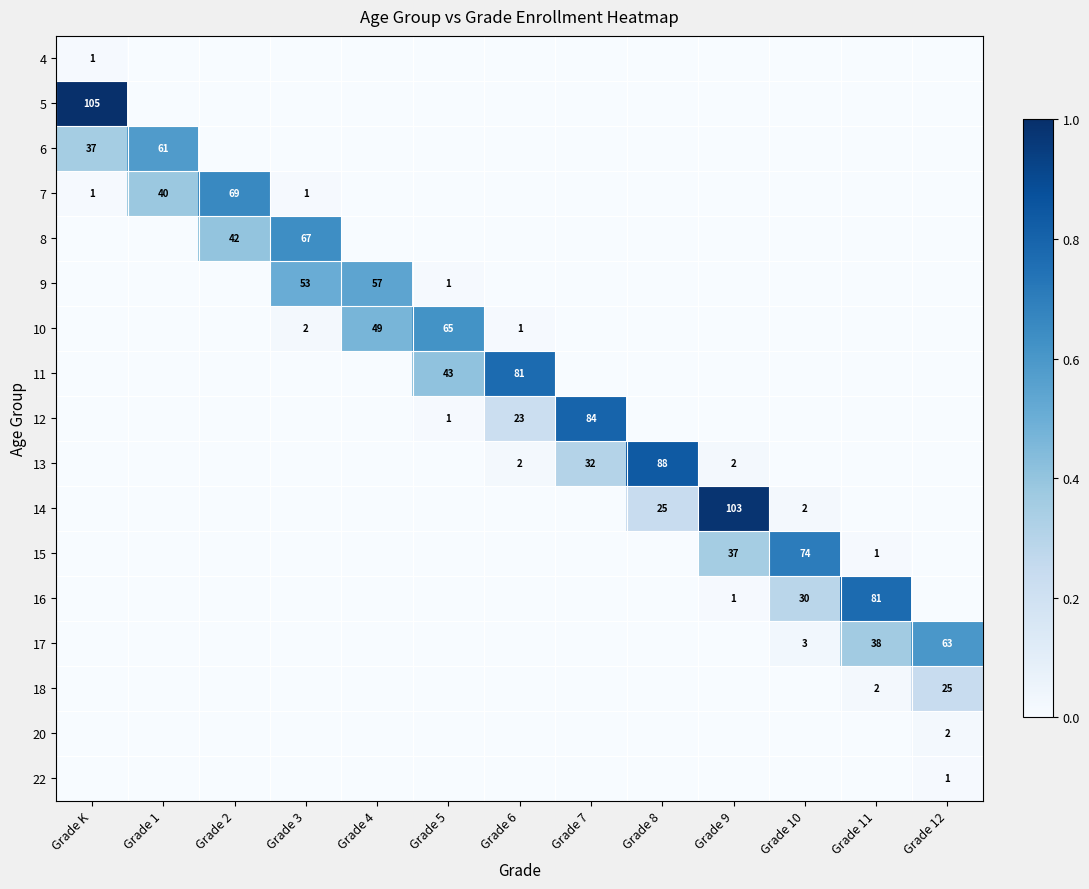

The 9 series shows 57 at Grade 4. True or false?

True